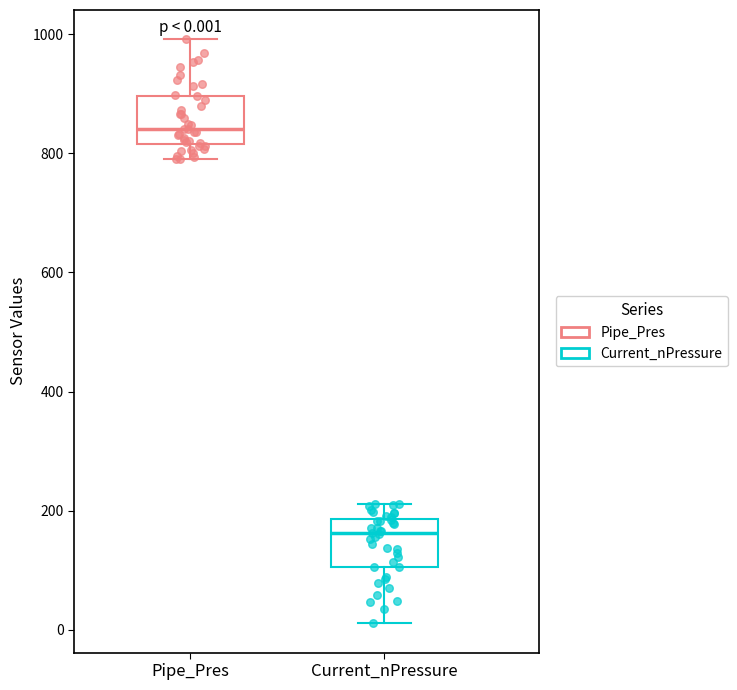

Which box's median line is the highest?

Pipe_Pres